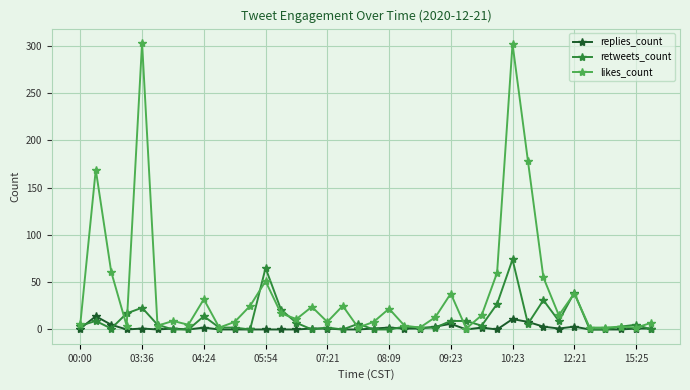

Which series has the widest spread of values?

likes_count